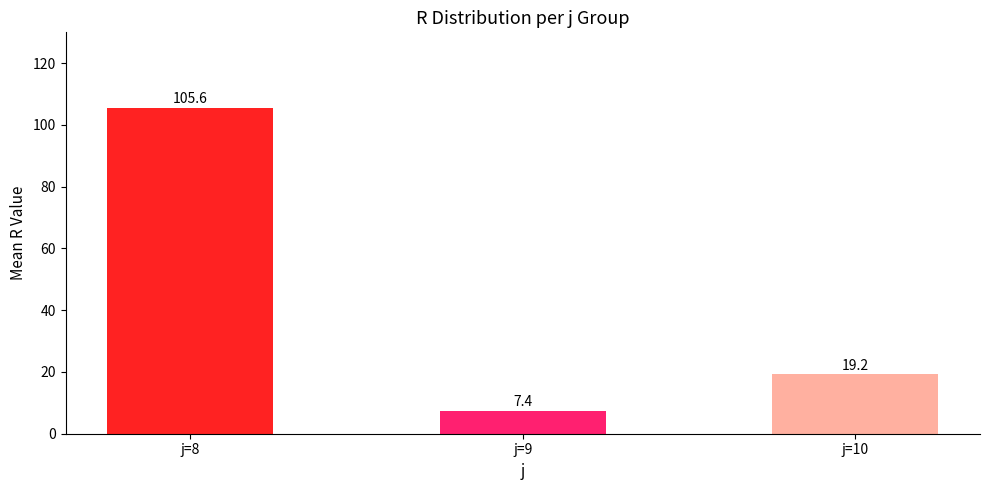

Reading left to right, transcribe all the data shown in this chart.

105.6	7.4	19.2